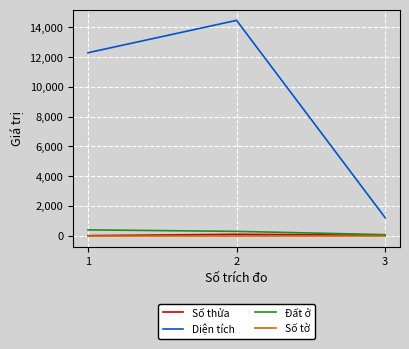

Count the number of categories in the chart.

3